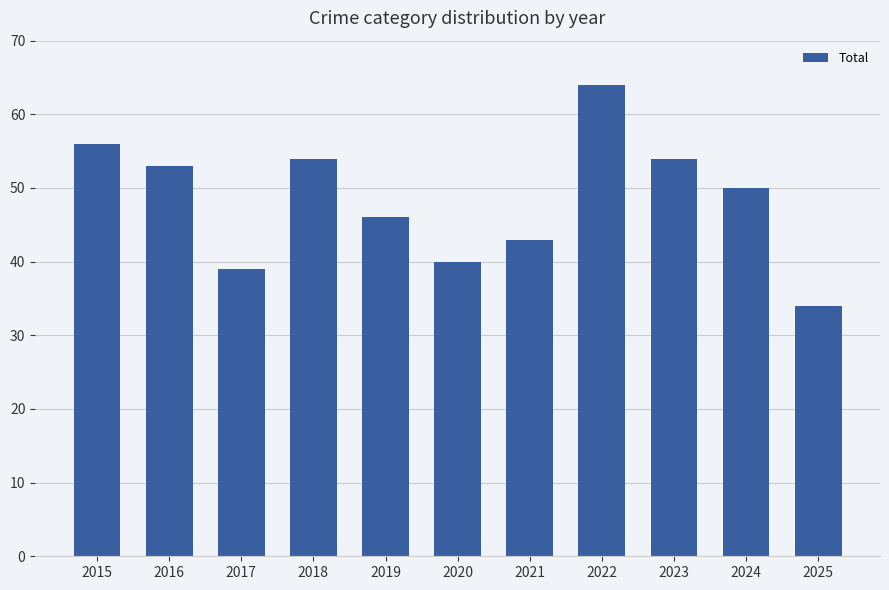

Which category has the lowest value across all series?

2025